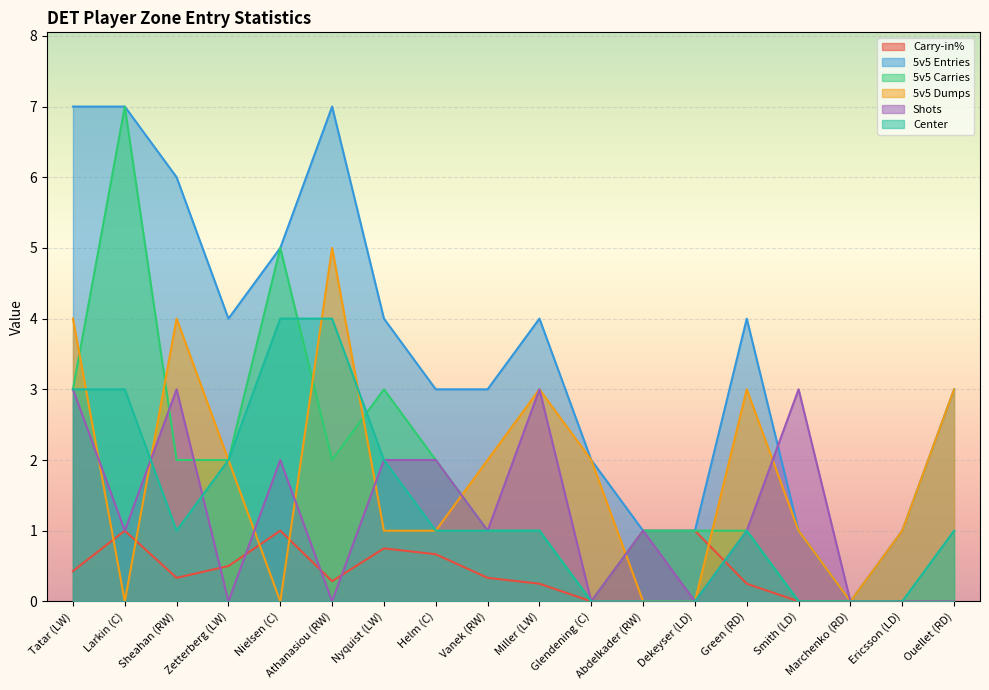

What is the value of the 5v5 Carries point at the 9th from the left?

1.0